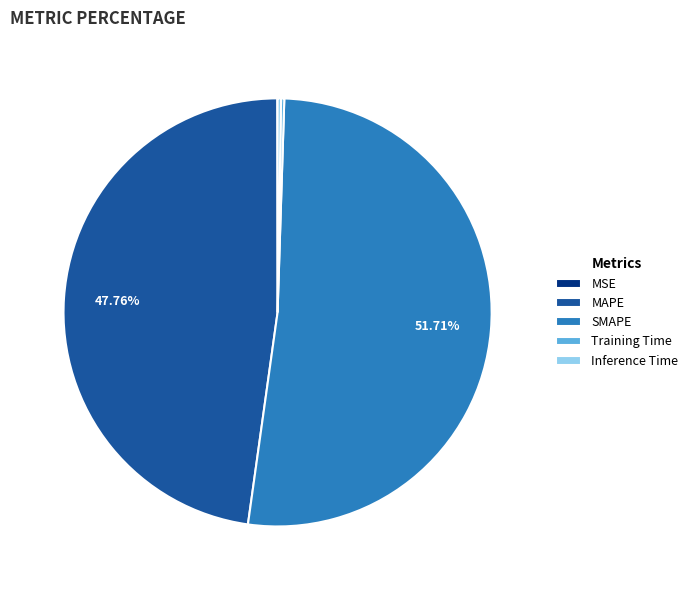

Which slice is the largest?

SMAPE